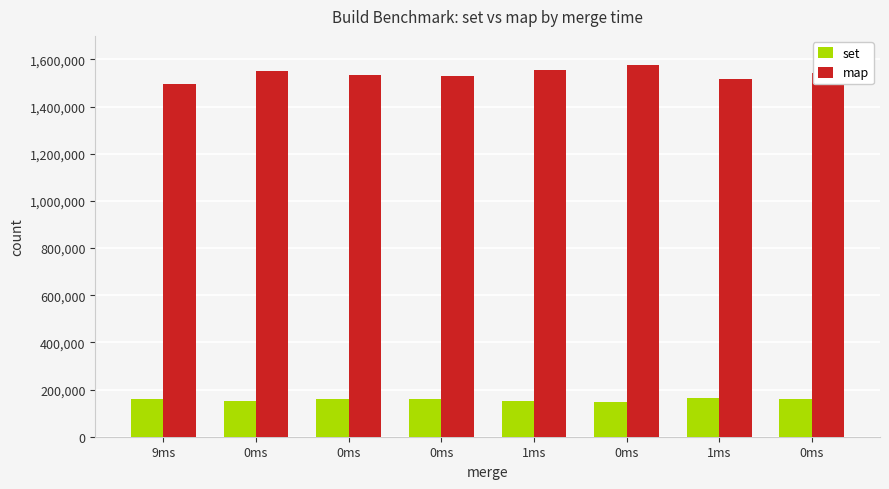

What is the minimum value for set?

147700